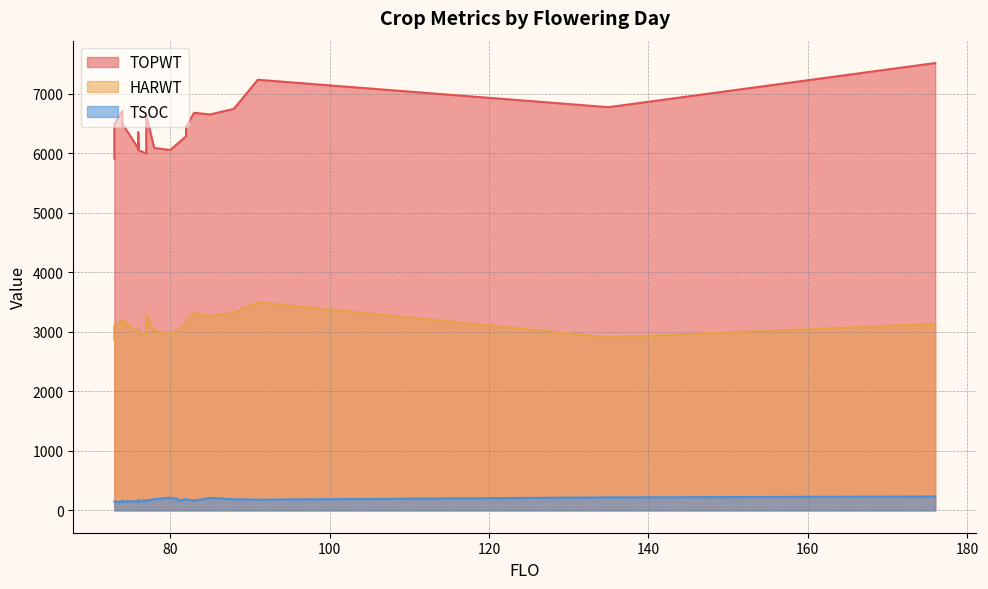

At how many categories does at least one series exceed 351?

27